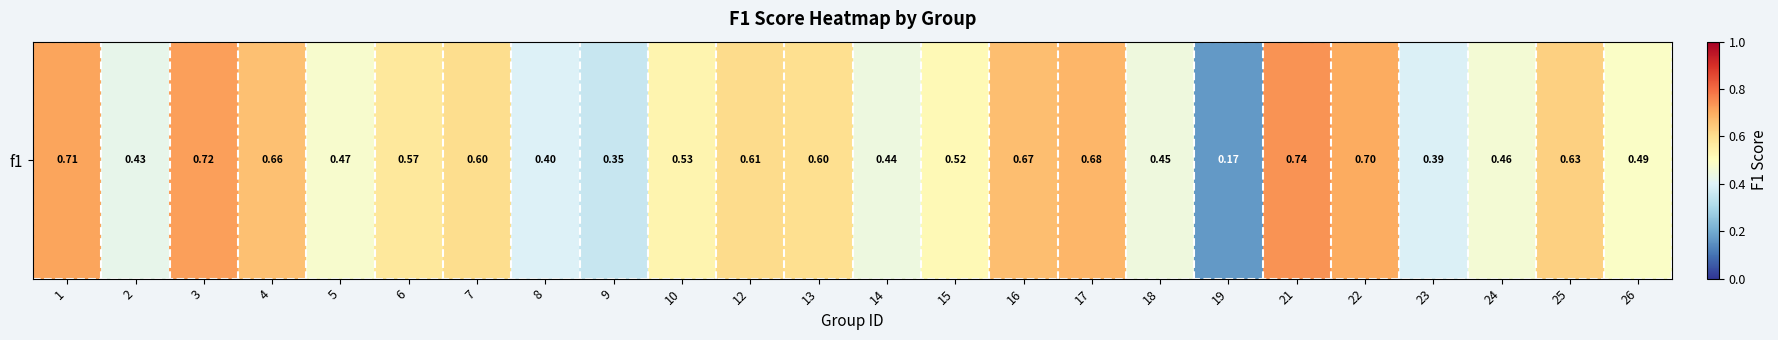

List the labels in order of value, smallest first.

19, 9, 23, 8, 2, 14, 18, 24, 5, 26, 15, 10, 6, 13, 7, 12, 25, 4, 16, 17, 22, 1, 3, 21